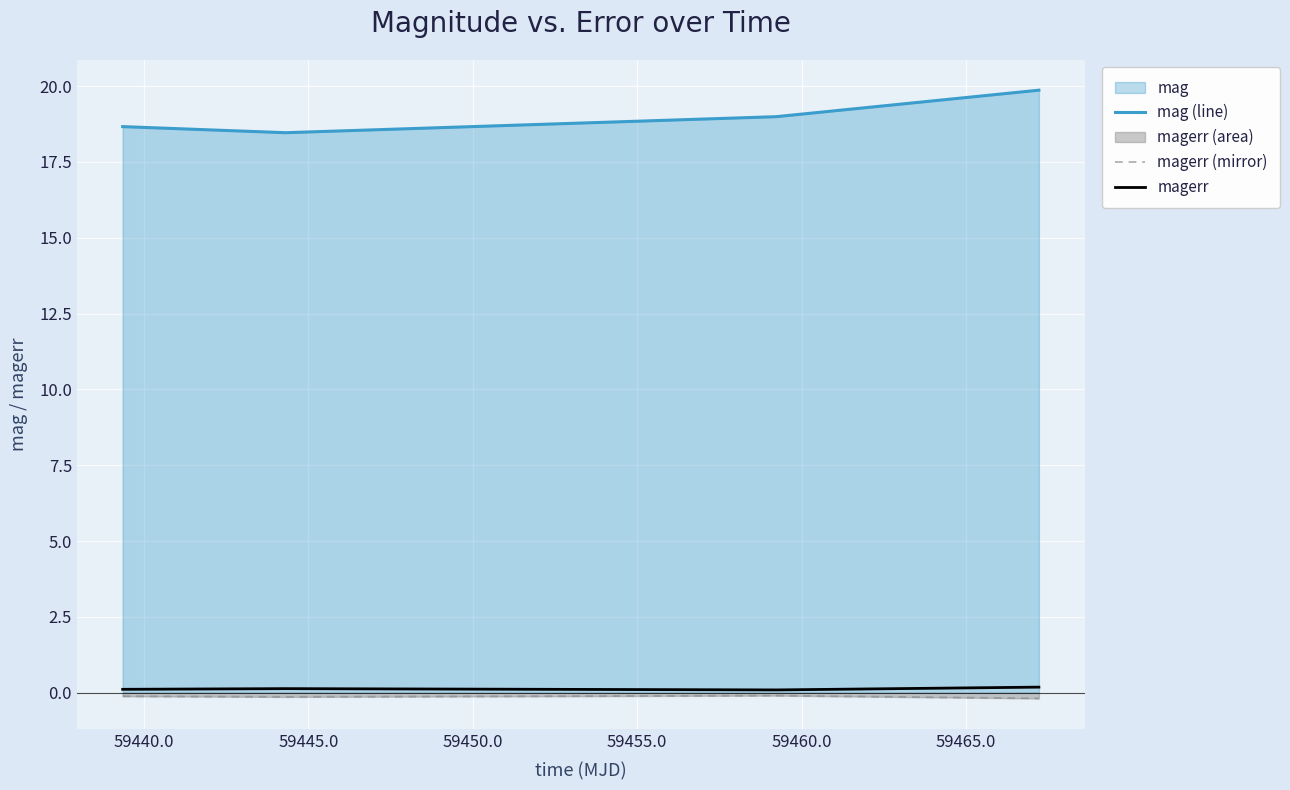

True or false: magerr has more than 2 interior local peaks.

False